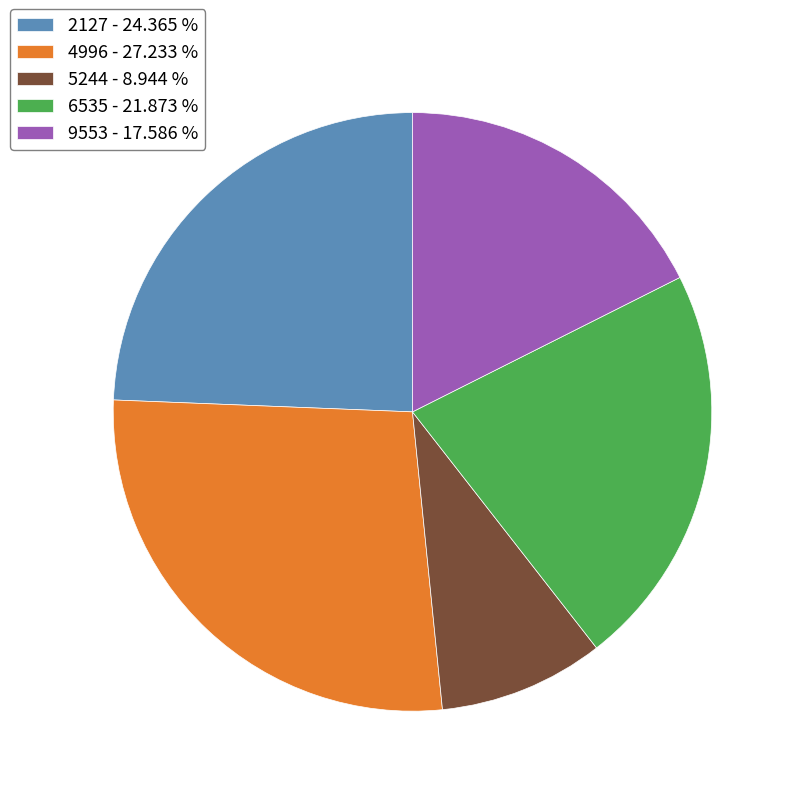

Is 5244 the majority of the pie?

No